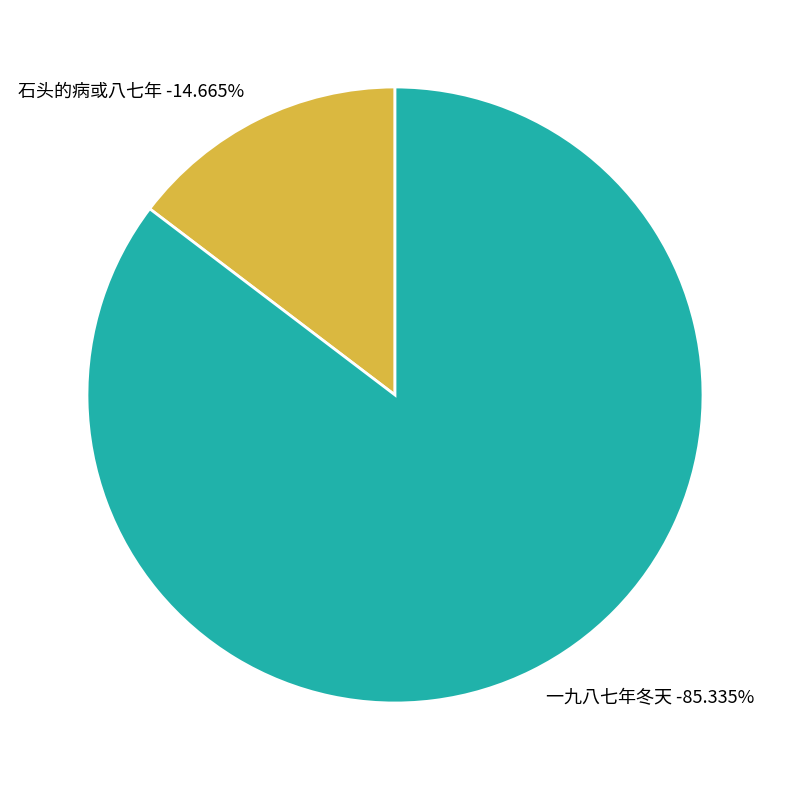

What is the smallest slice in the pie chart?

石头的病或八七年